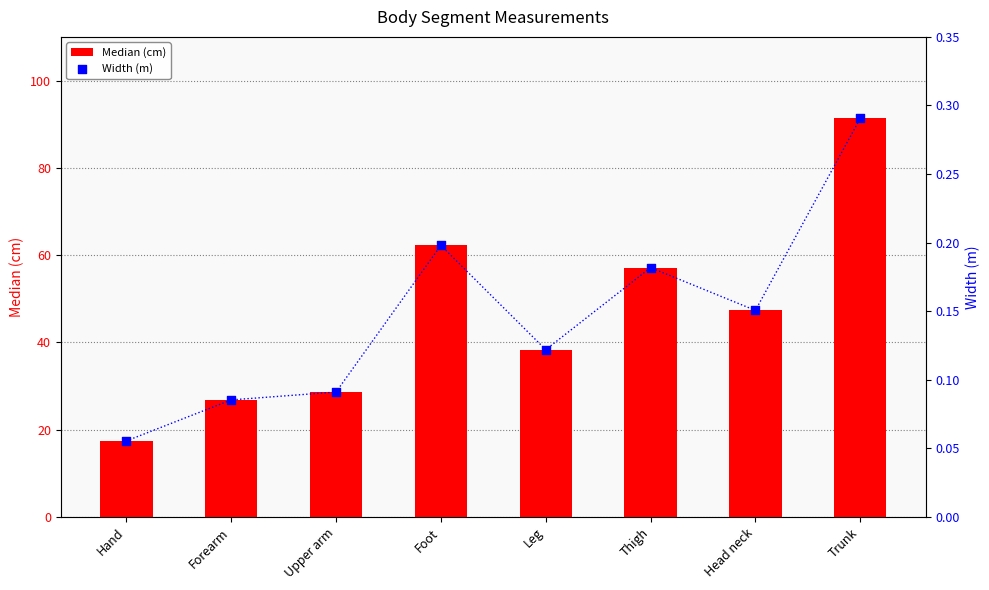

Is the value of Width (m) at Foot greater than the value of Median (cm) at Head neck?

No